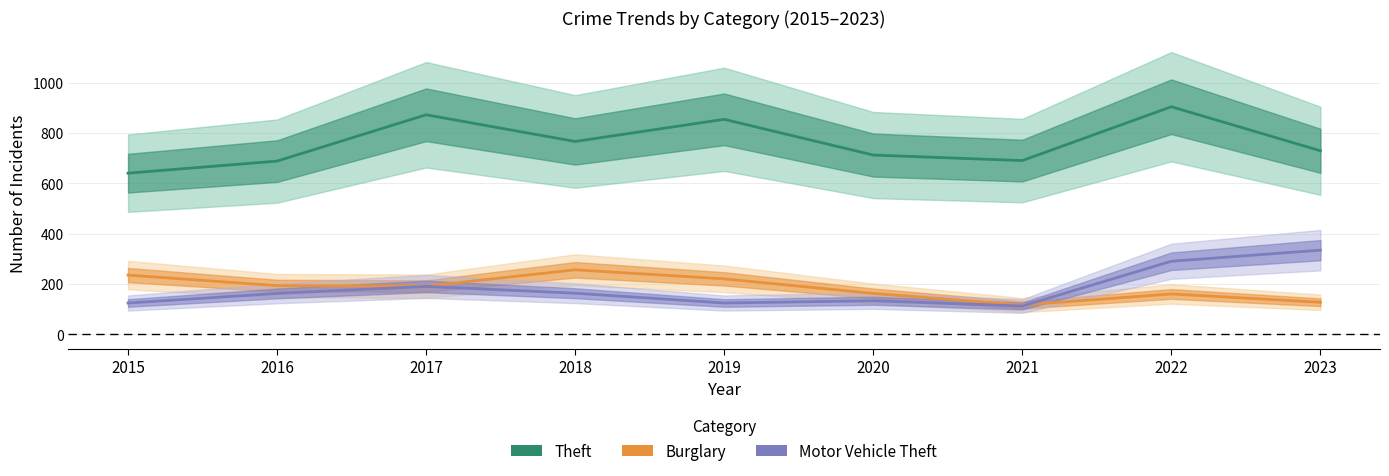

Which series has the largest range (max minus min)?

Theft